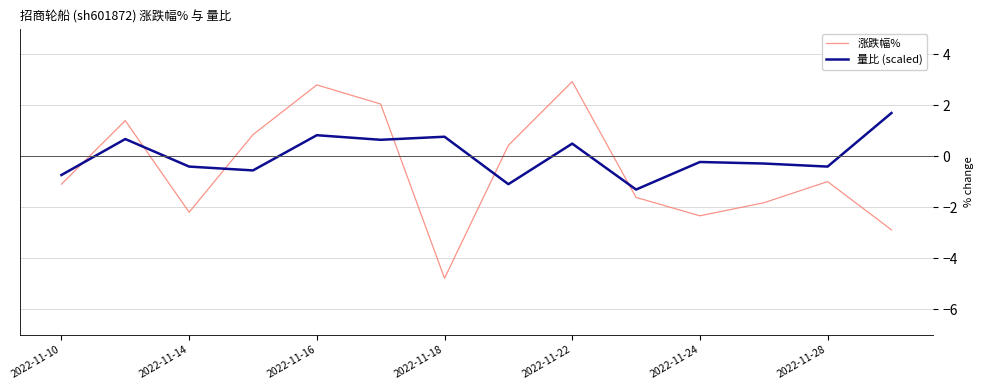

Rank the series by their average value, from highest to lowest.

量比 (scaled), 涨跌幅%